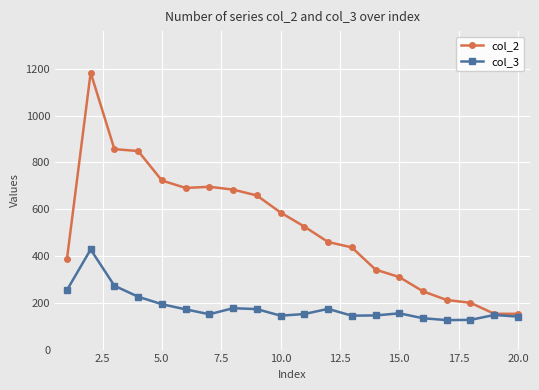

What is the minimum value shown in the chart?

126